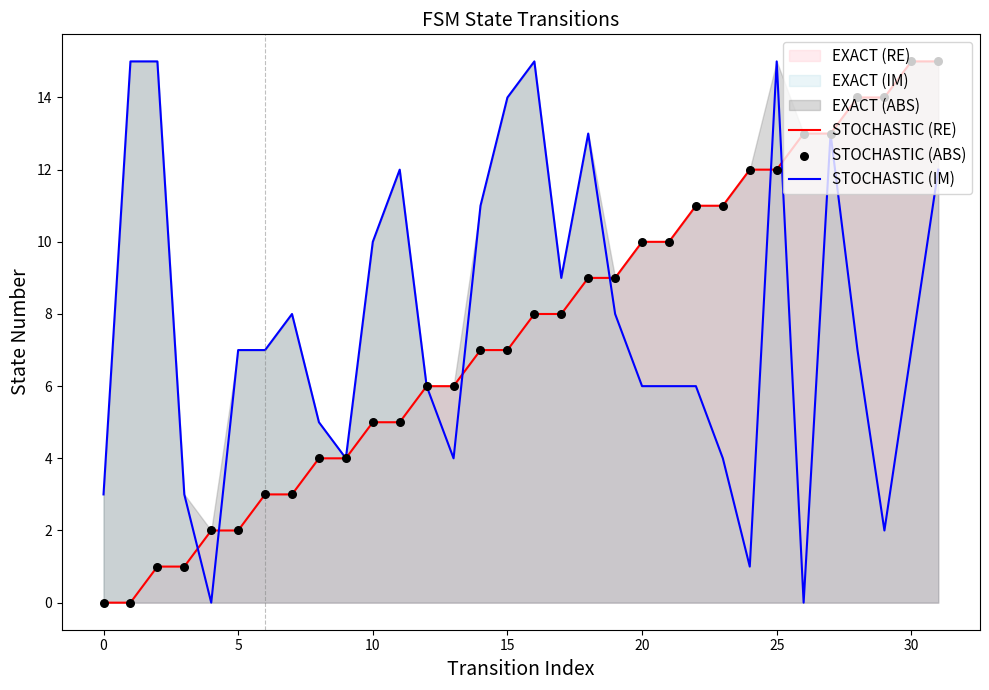

What is the highest value of the STOCHASTIC (IM) series?

15